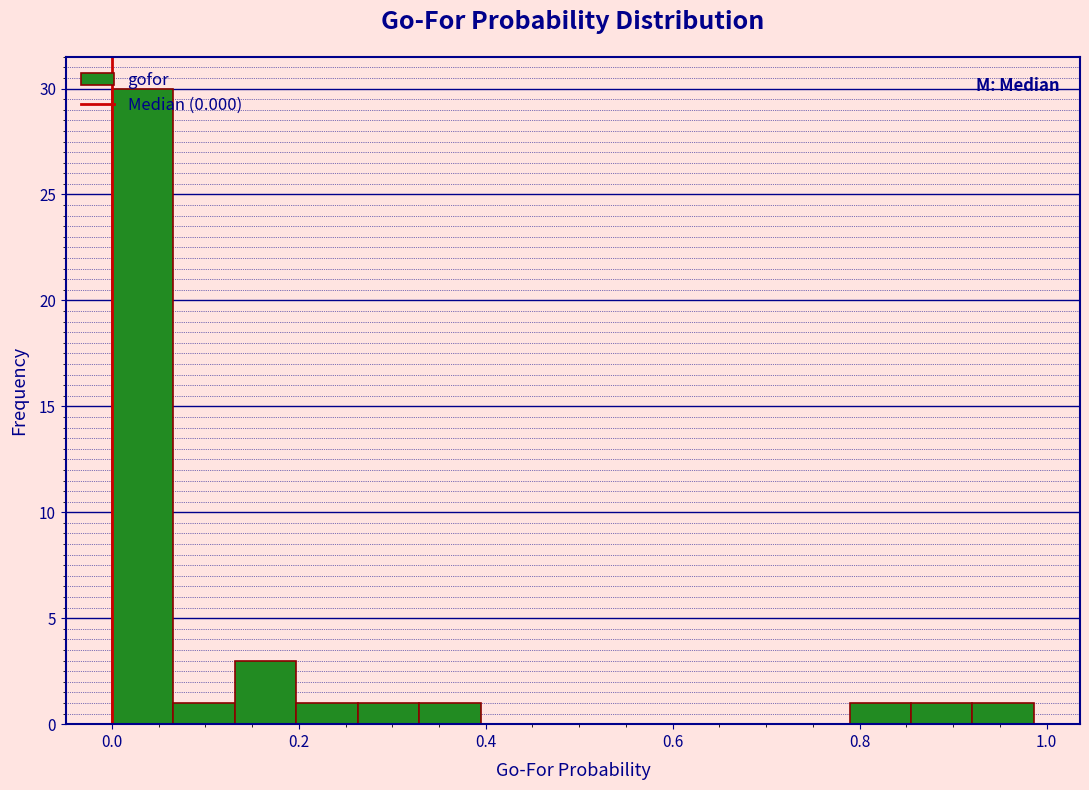

Around what value on the x-axis is the tallest bar? Give the approximate position of its centre, as read against the axis.

0.04